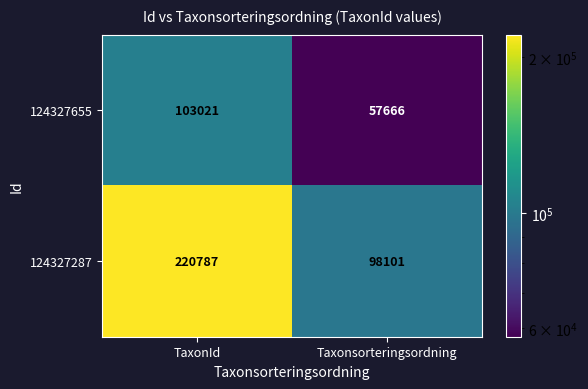

Reading right to left, list all the values displayed in this chart.

124327655: 57666	103021
124327287: 98101	220787